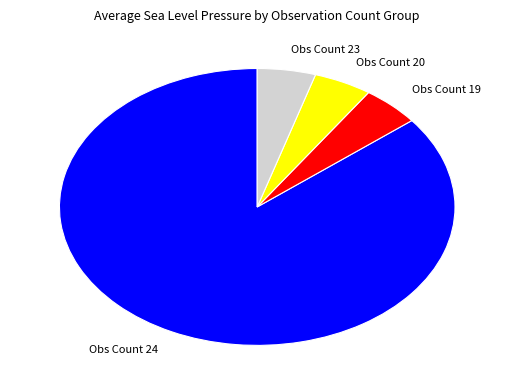

Between Obs Count 24 and Obs Count 23, which is larger?

Obs Count 24